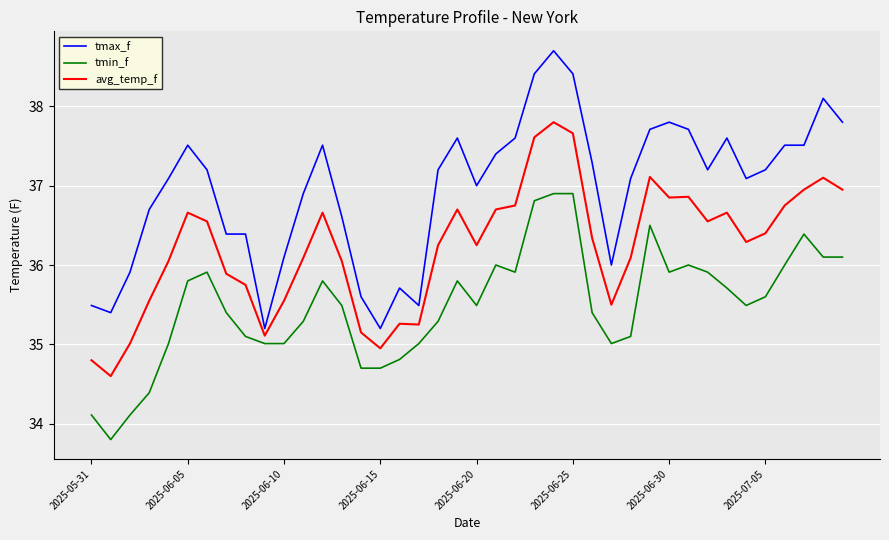

What is the difference between the maximum and minimum values in the tmax_f series?

3.5